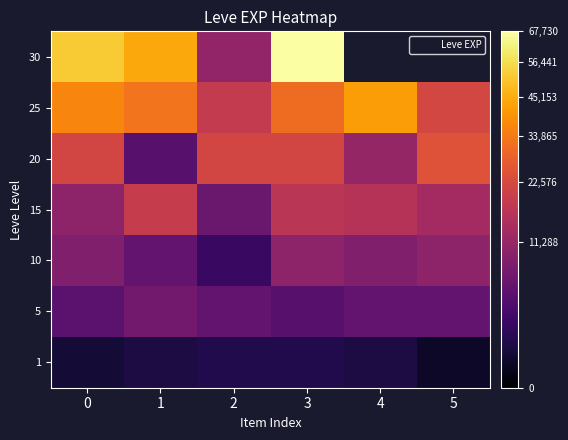

What is the difference between the second highest and minimum values in the row_3 series?

10810.0